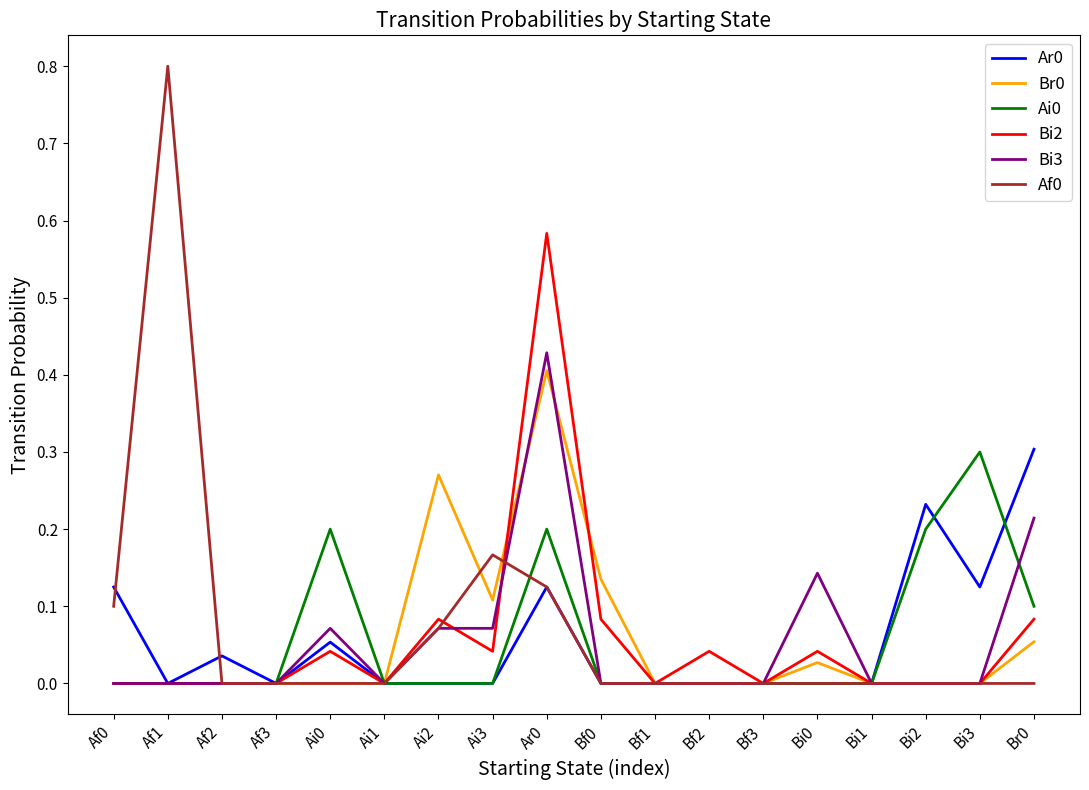

How many distinct data groups are displayed?

6